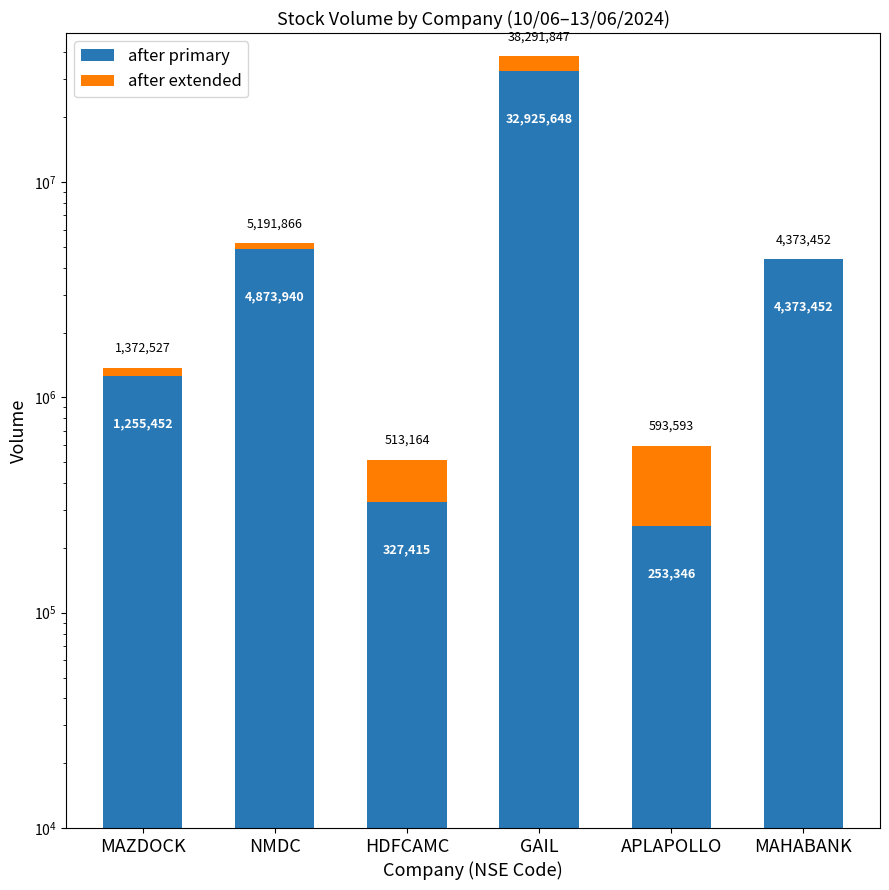

How many values in the after extended series exceed 317926?

2